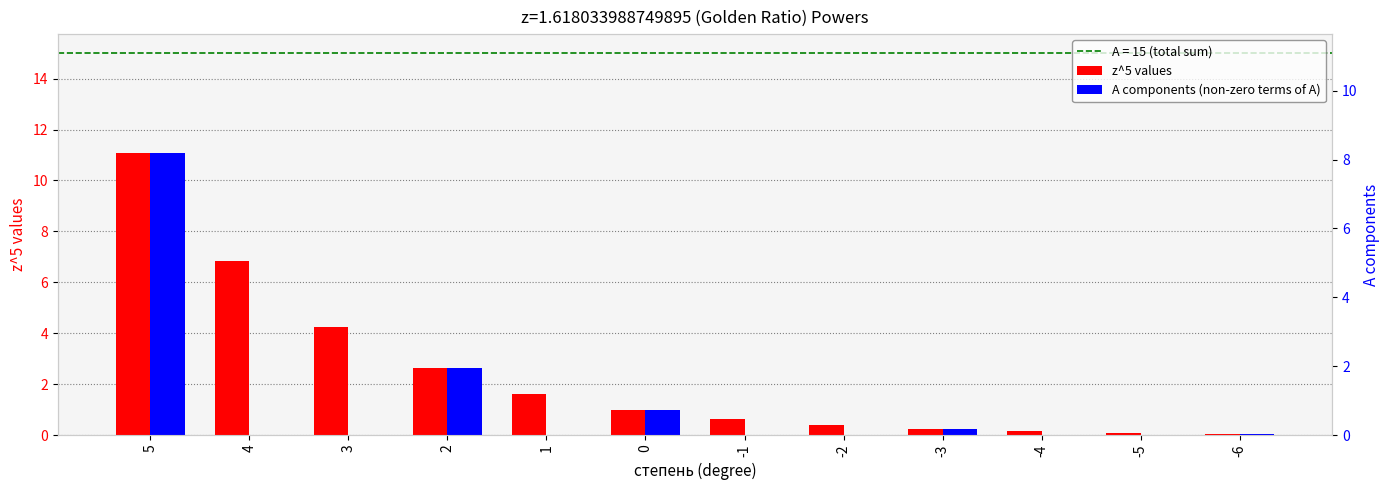

The A components (non-zero terms of A) series shows 5.1 at -1. True or false?

False